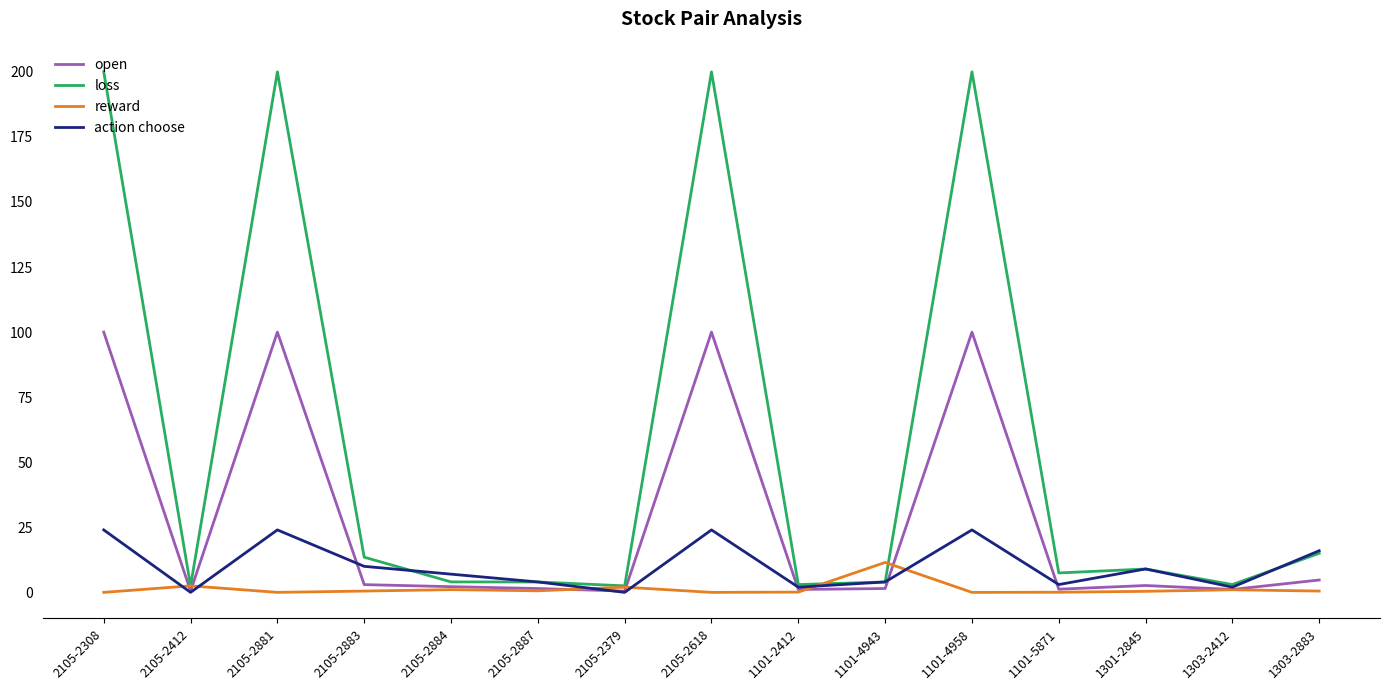

Which series has the widest spread of values?

loss